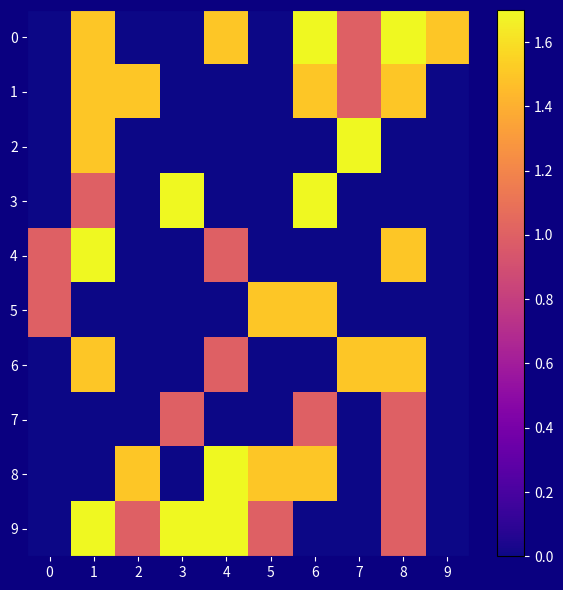

What is the total value across all series at 0?

2.0